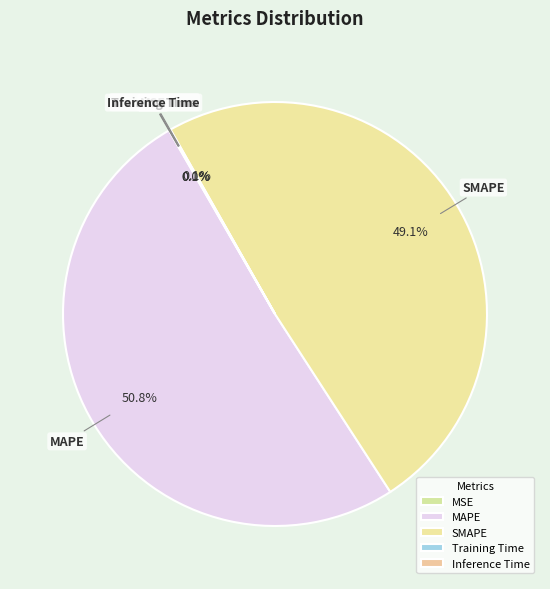

Which has a higher value, SMAPE or MAPE?

MAPE